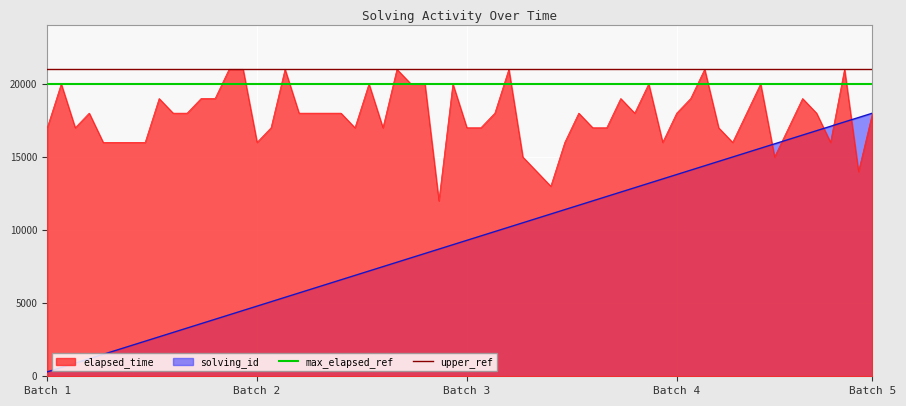

Read the max_elapsed_ref value at Batch 1.

20000